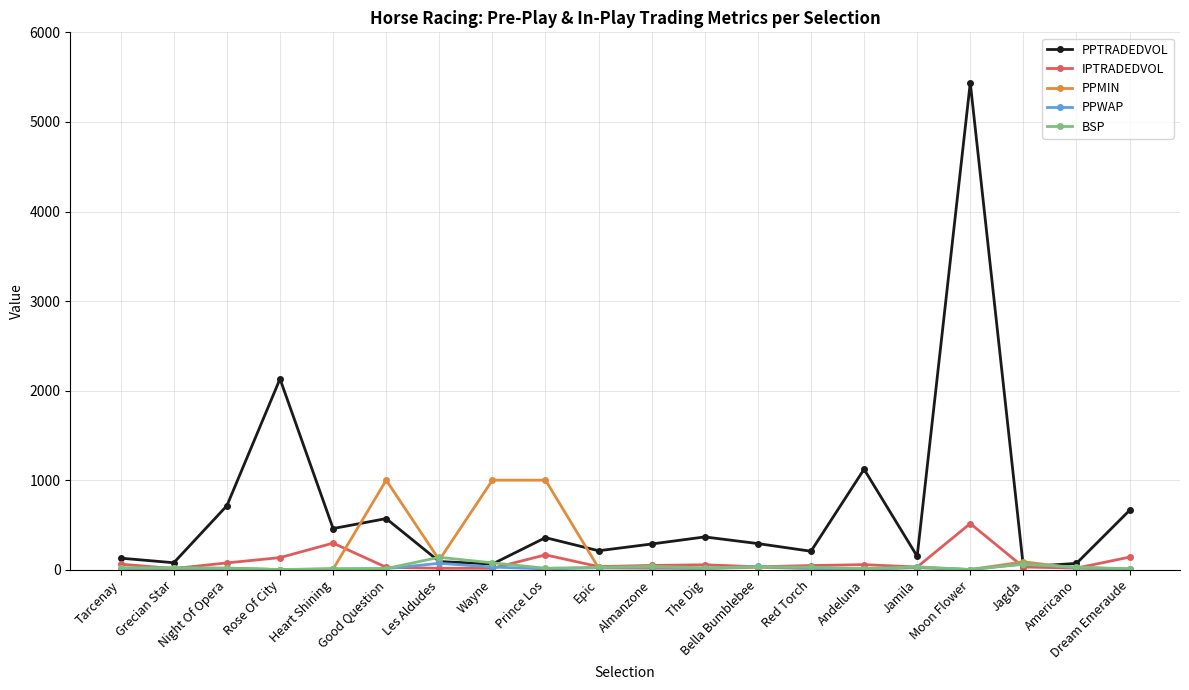

The value of PPTRADEDVOL at Moon Flower is 5437.2. True or false?

True